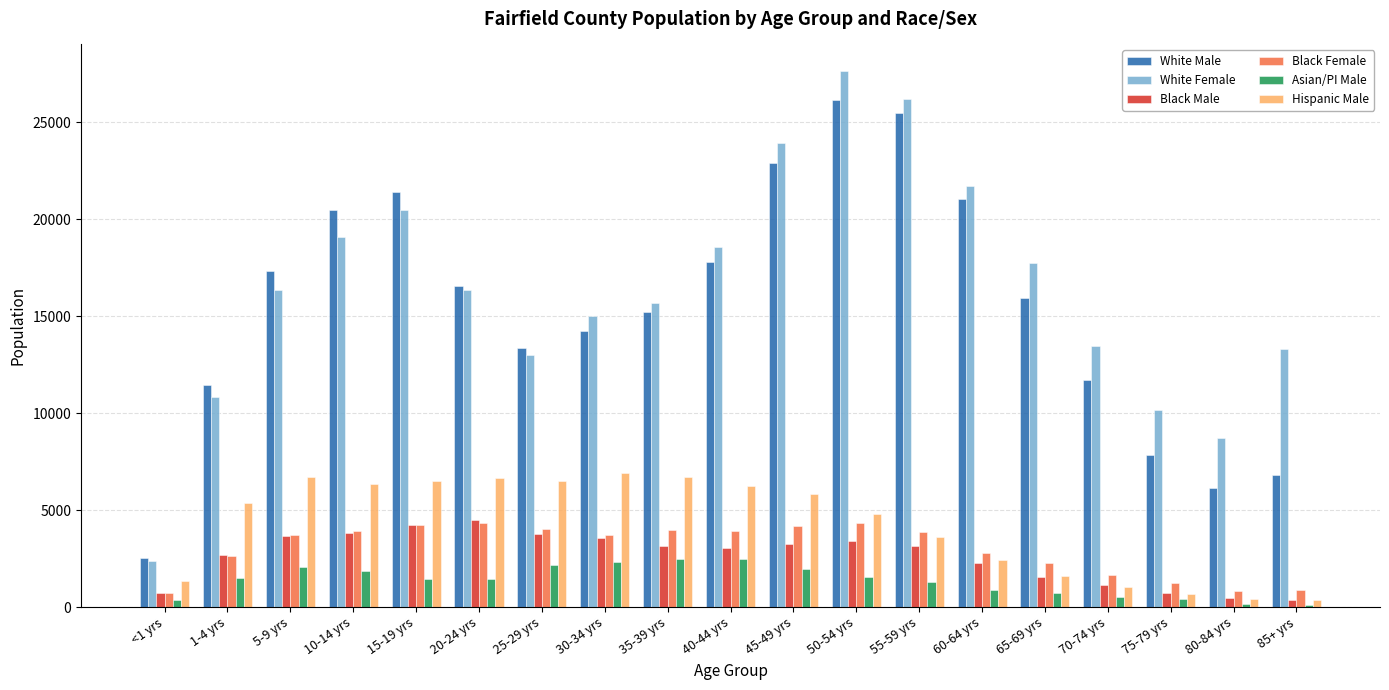

Which series has the widest spread of values?

White Female